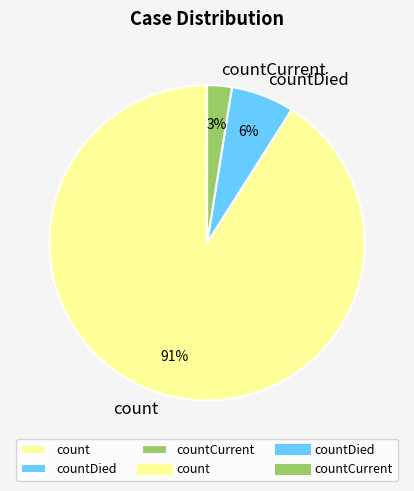

Is the sum of countDied and count greater than half?

Yes